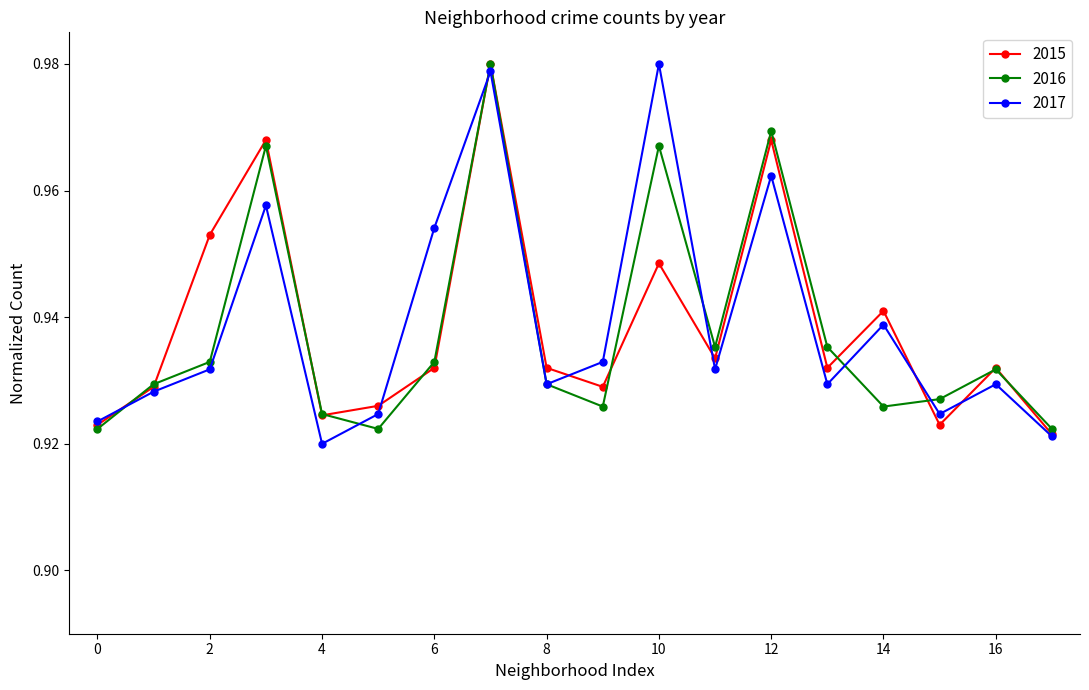

How many 2017 values are between 0 and 1?

18